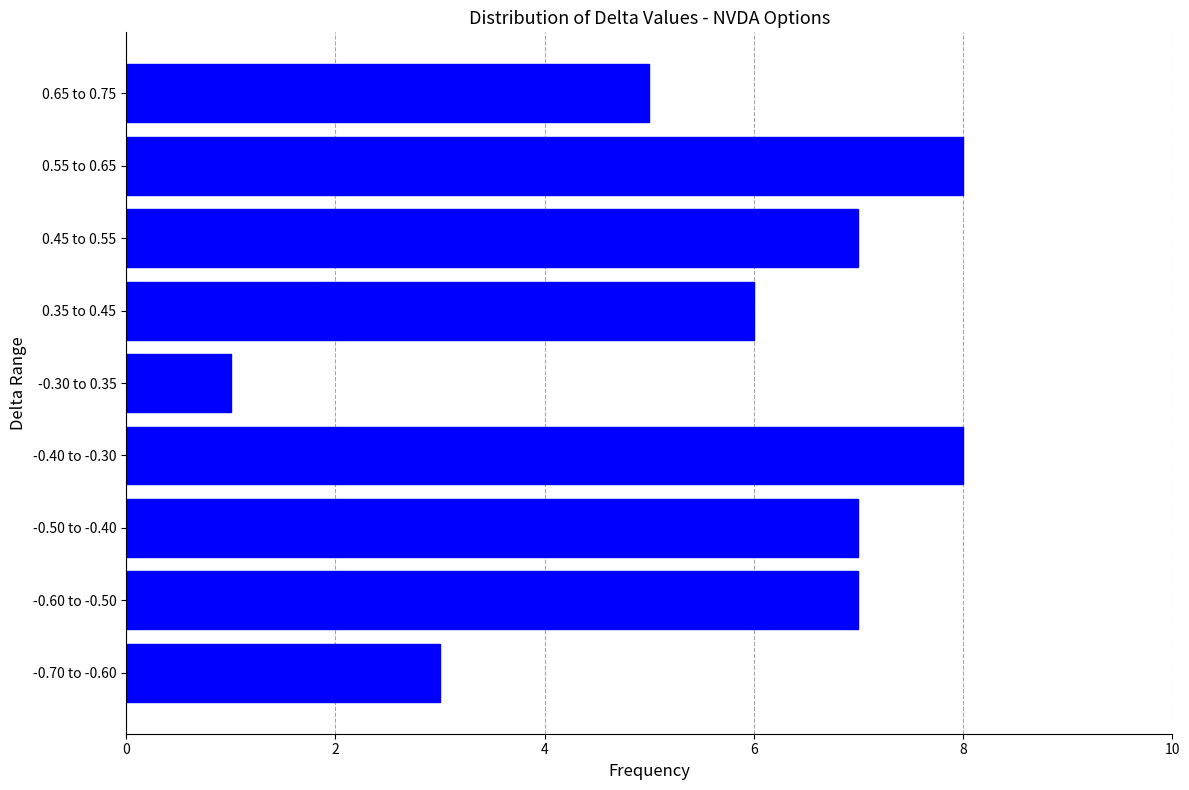

Reading top to bottom, what are all the values shown in this chart?

0.65 to 0.75=5	0.55 to 0.65=8	0.45 to 0.55=7	0.35 to 0.45=6	-0.30 to 0.35=1	-0.40 to -0.30=8	-0.50 to -0.40=7	-0.60 to -0.50=7	-0.70 to -0.60=3